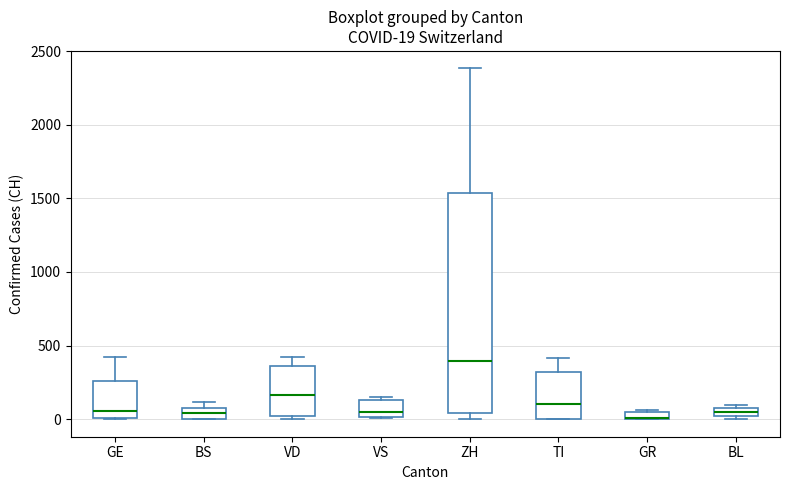

Which box is the tallest, from its lower edge to its upper edge?

ZH